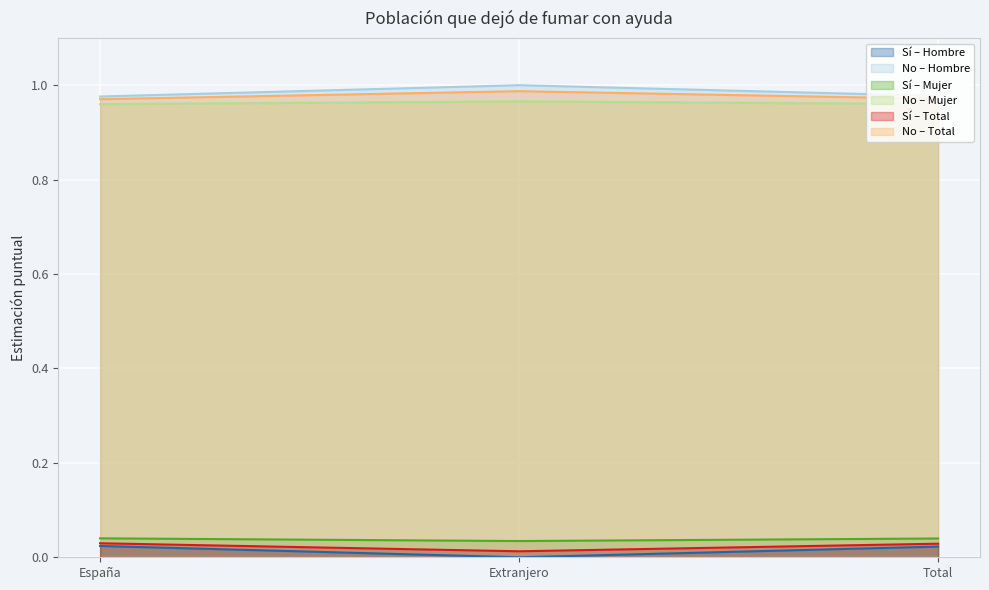

Does the chart display data point markers on the line(s)?

No